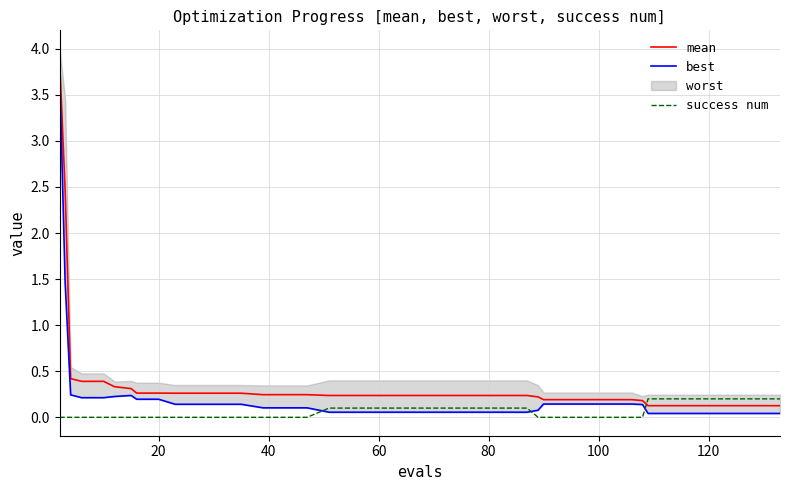

What is the highest value of the mean series?

3.9